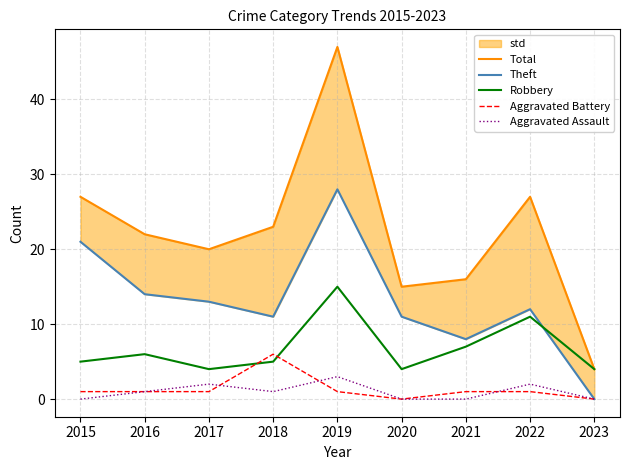

How many interior local peaks does the Aggravated Battery series have?

1